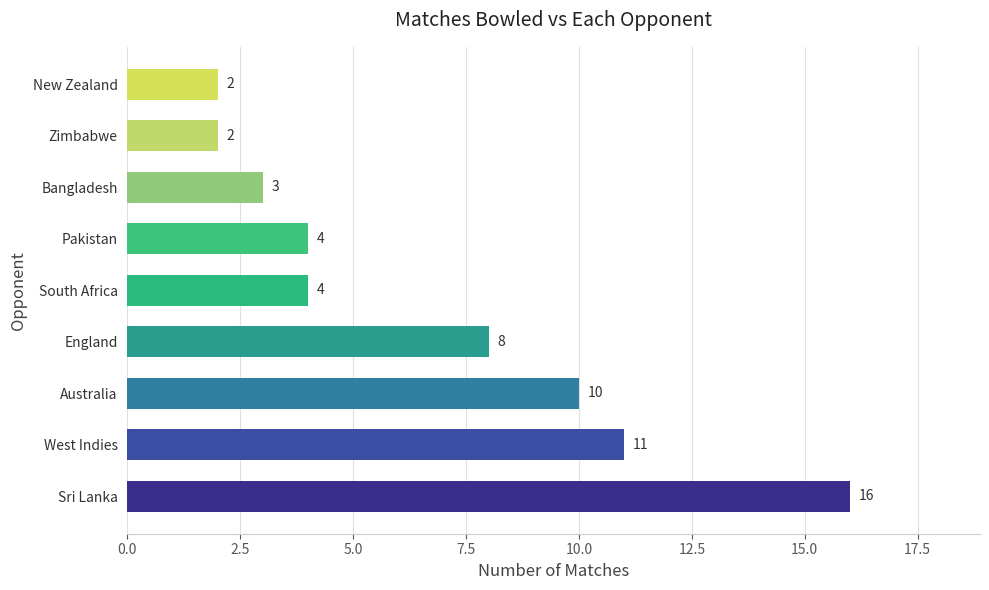

True or false: the data shows 14 at England.

False